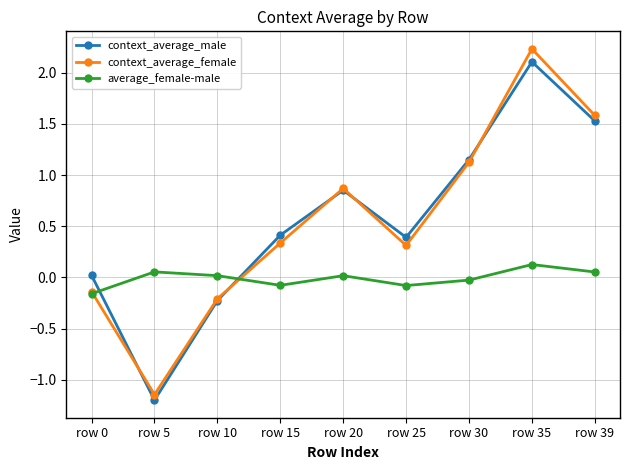

What is the difference between the context_average_male values at row 10 and row 35?

2.3